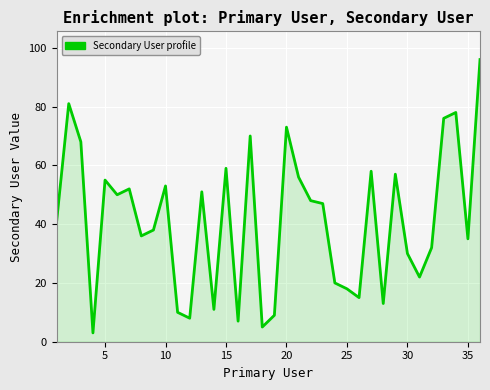

How many lines are shown in the chart?

1